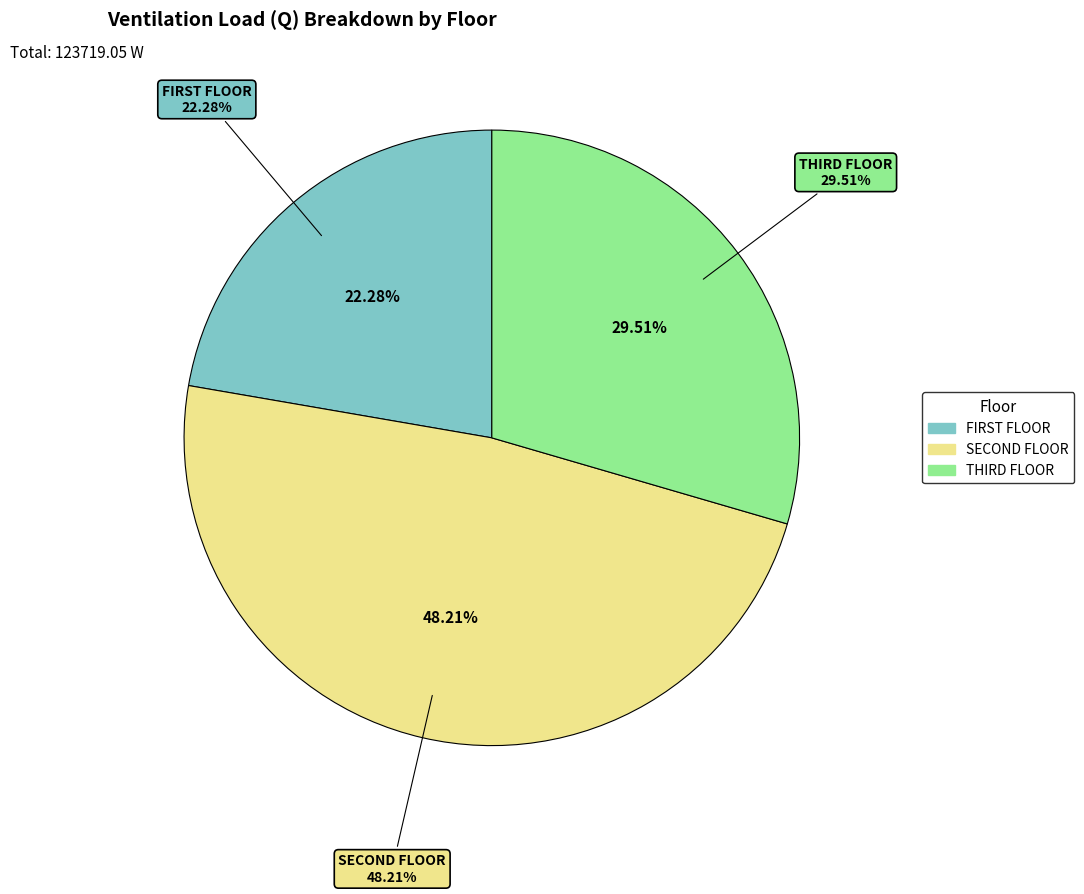

Which slice is the largest?

SECOND FLOOR